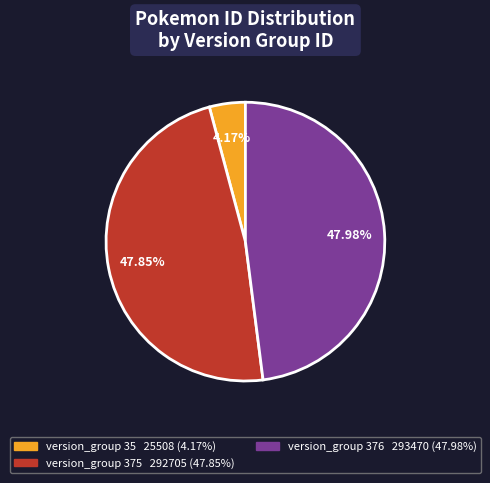

Is there any slice that represents more than half of the pie?

No